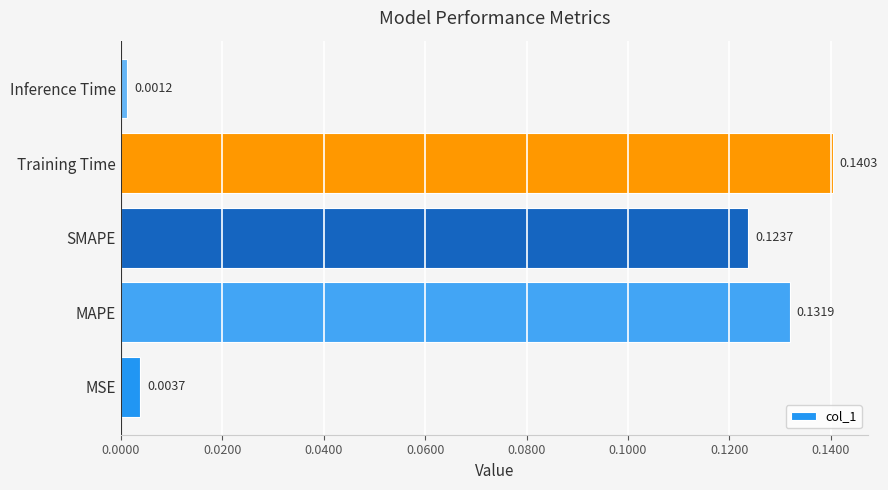

Which label corresponds to the smallest value in the chart?

Inference Time